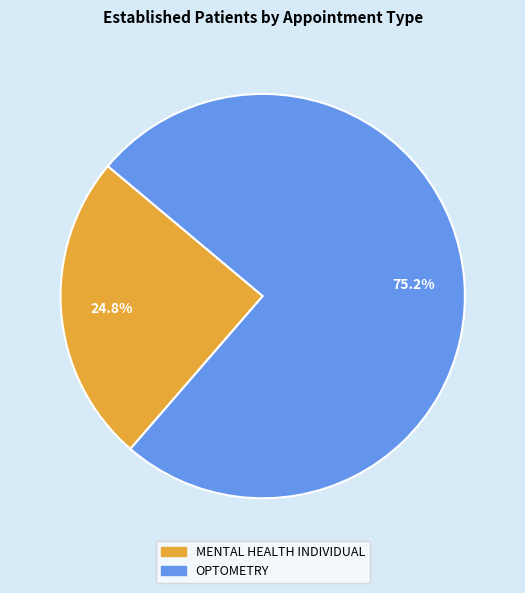

To the nearest percent, what is the difference between the largest and smallest slice percentages?

50%